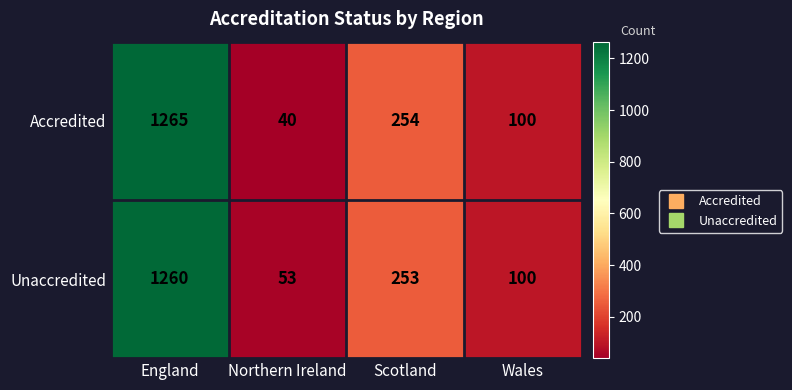

Which series has the largest range (max minus min)?

Accredited